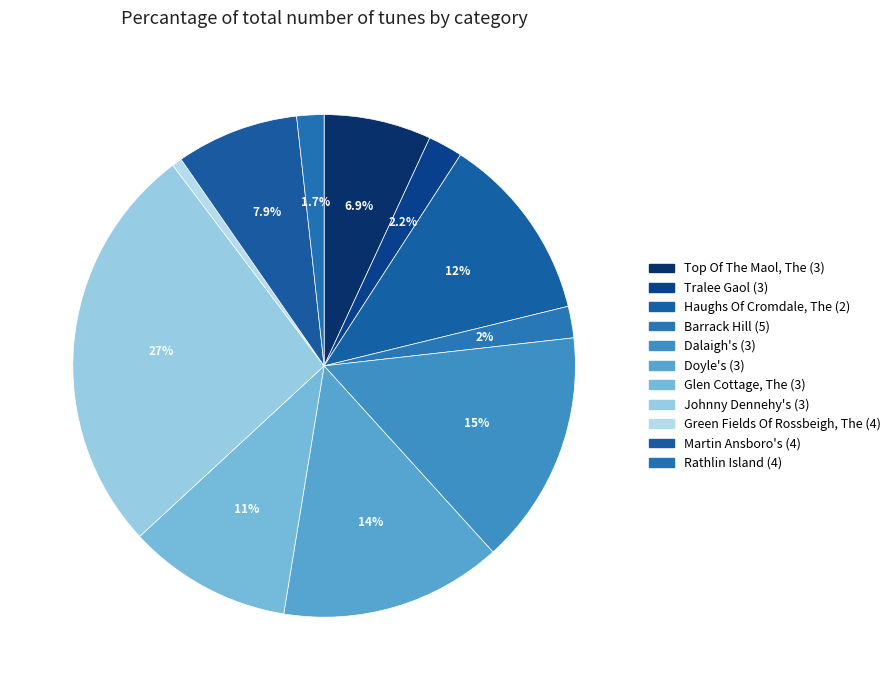

Does Doyle's (3) represent more than half of the total?

No